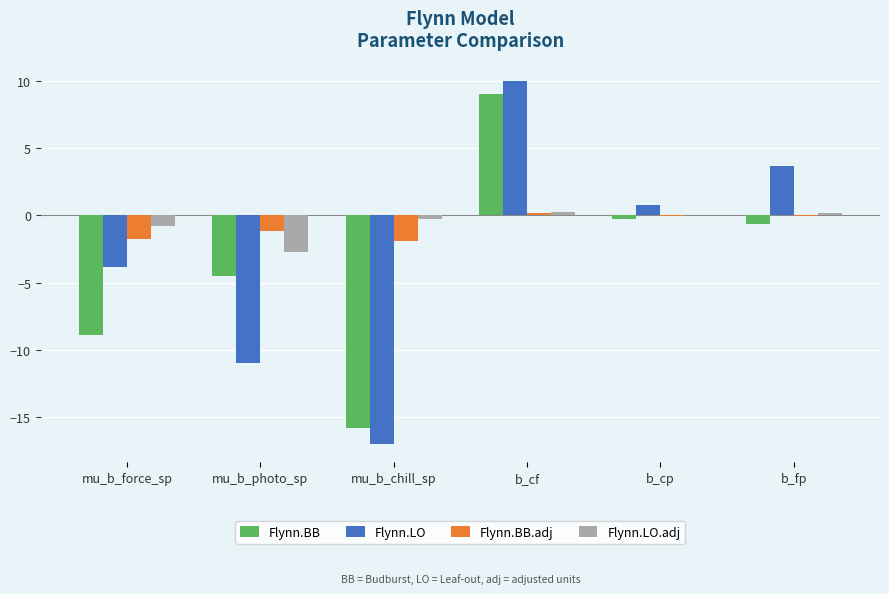

How many data points in Flynn.LO are above 0?

3